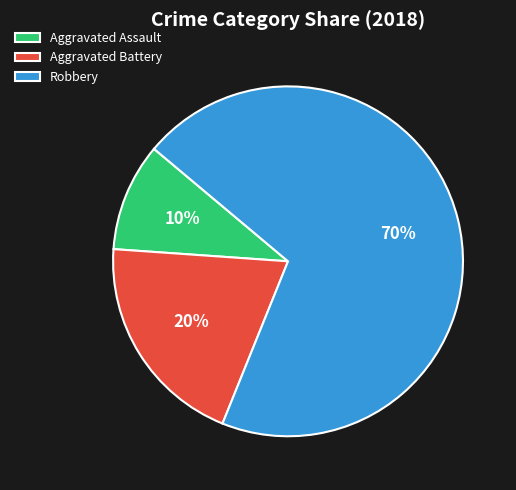

To the nearest percent, what portion does Aggravated Assault represent?

10%